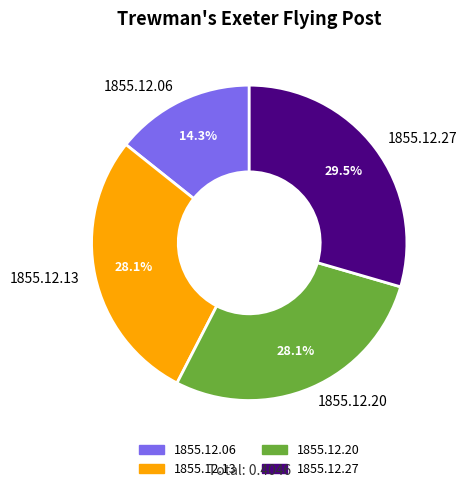

Which slice is the largest?

1855.12.27